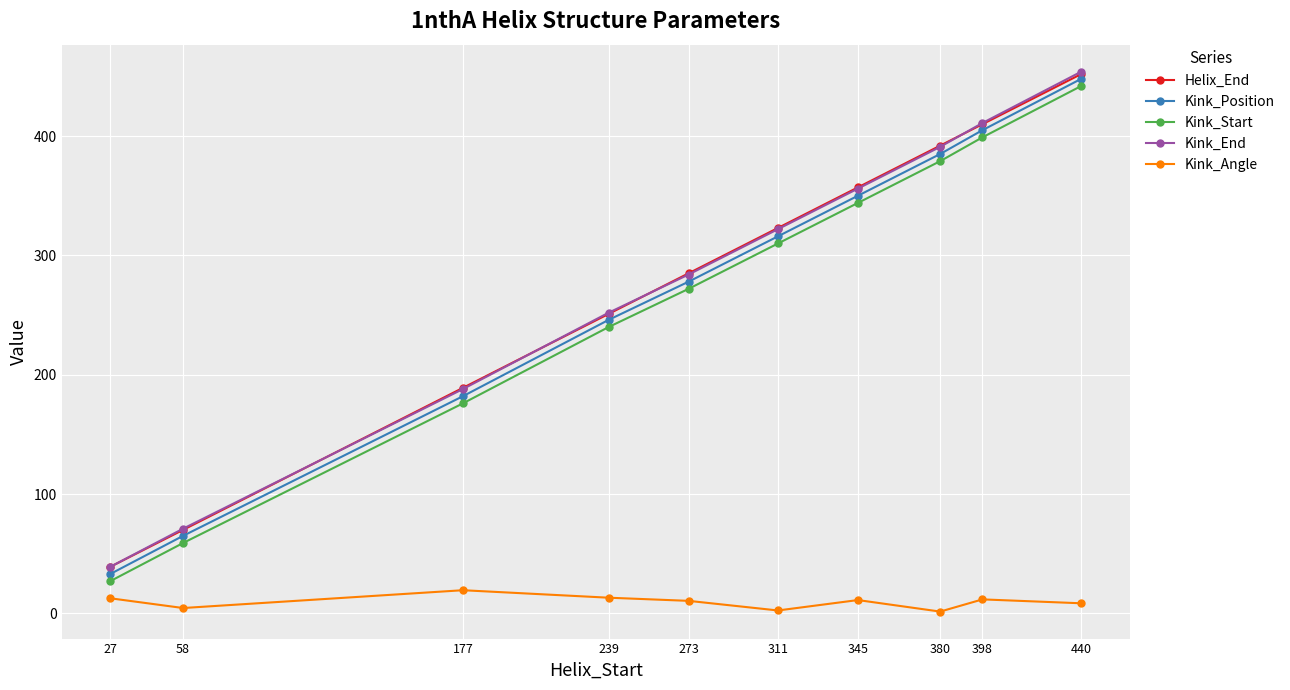

True or false: Kink_Angle has more than 0 interior local peaks.

True